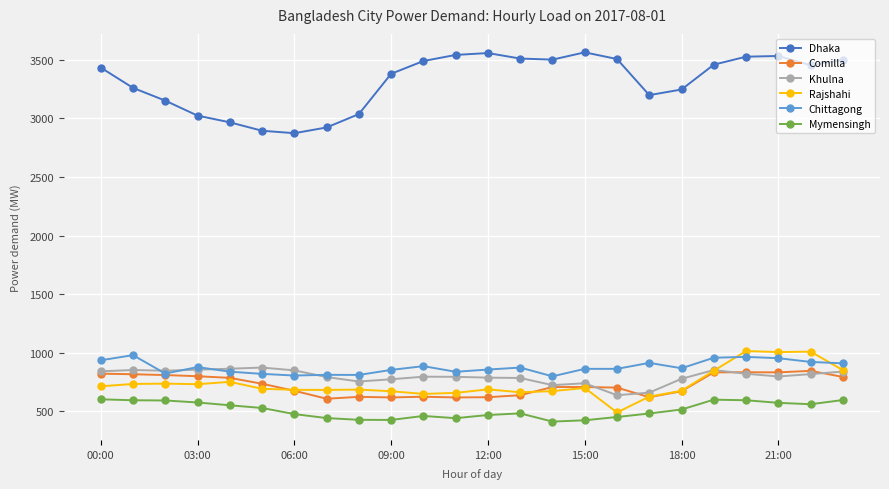

Which series has the largest range (max minus min)?

Dhaka